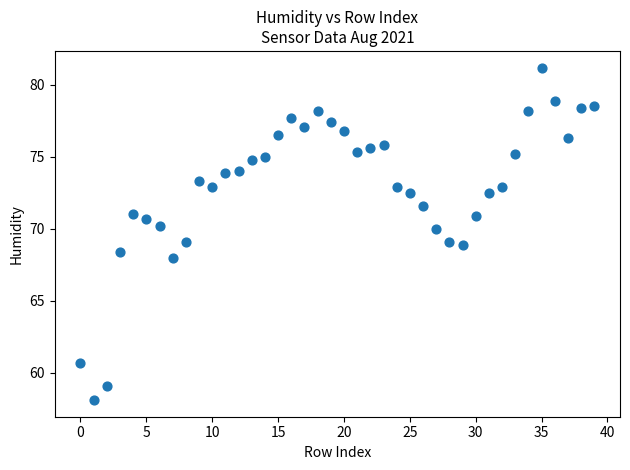

What is the range of Y values (max minus min)?

23.1